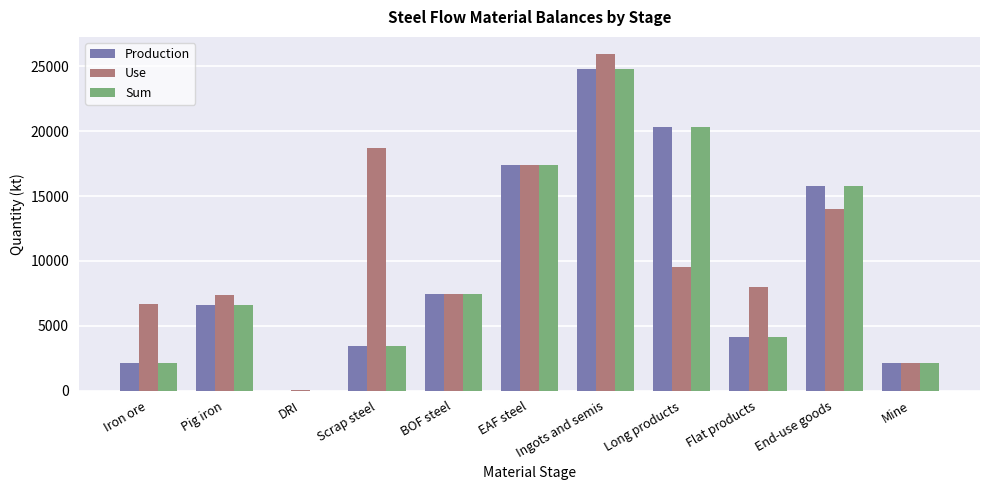

The value of Production at Flat products is 2436.8. True or false?

False